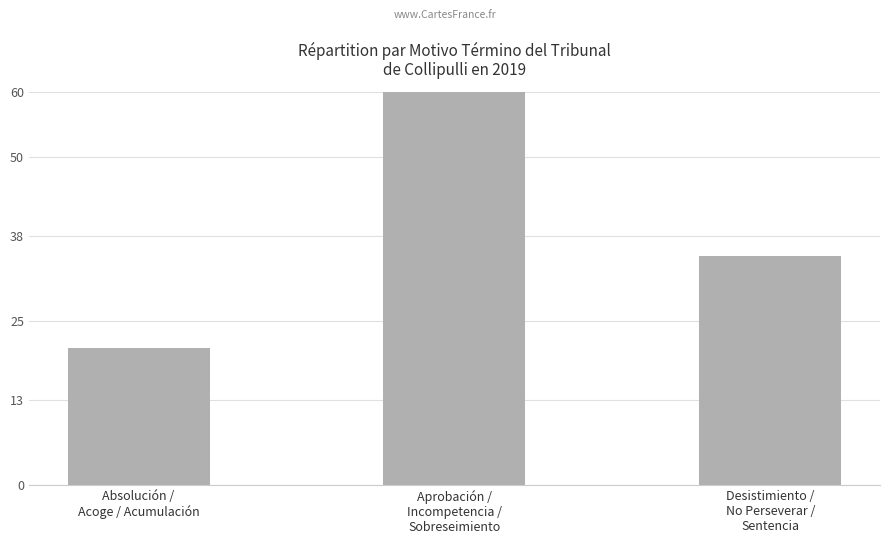

How many data points are less than 35?

1